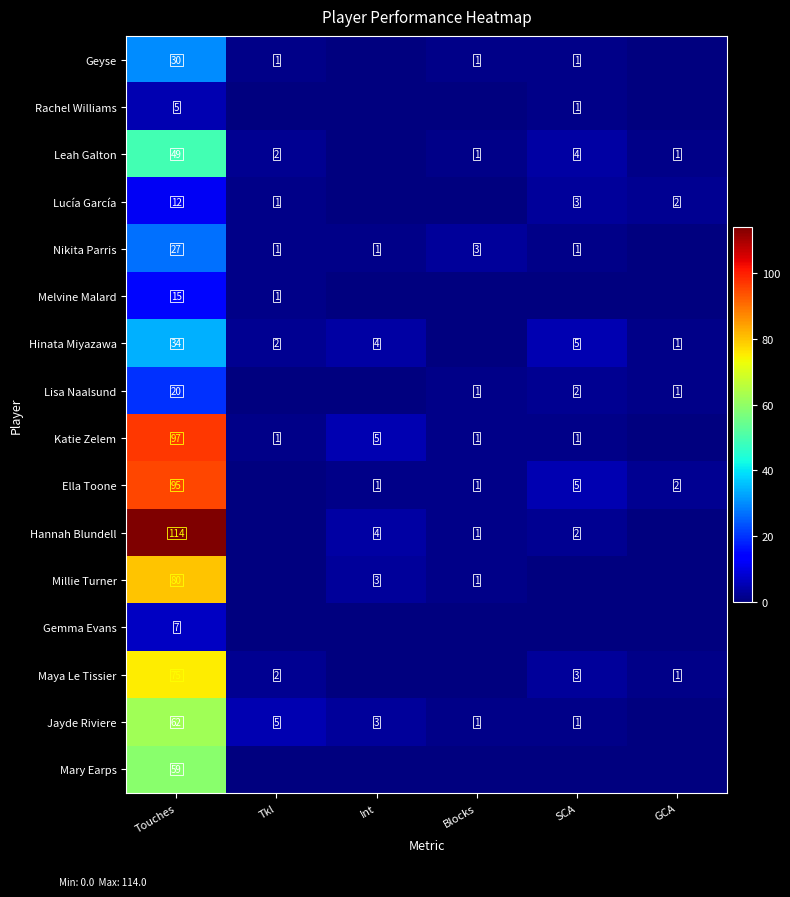

At how many categories does at least one series exceed 95?

1